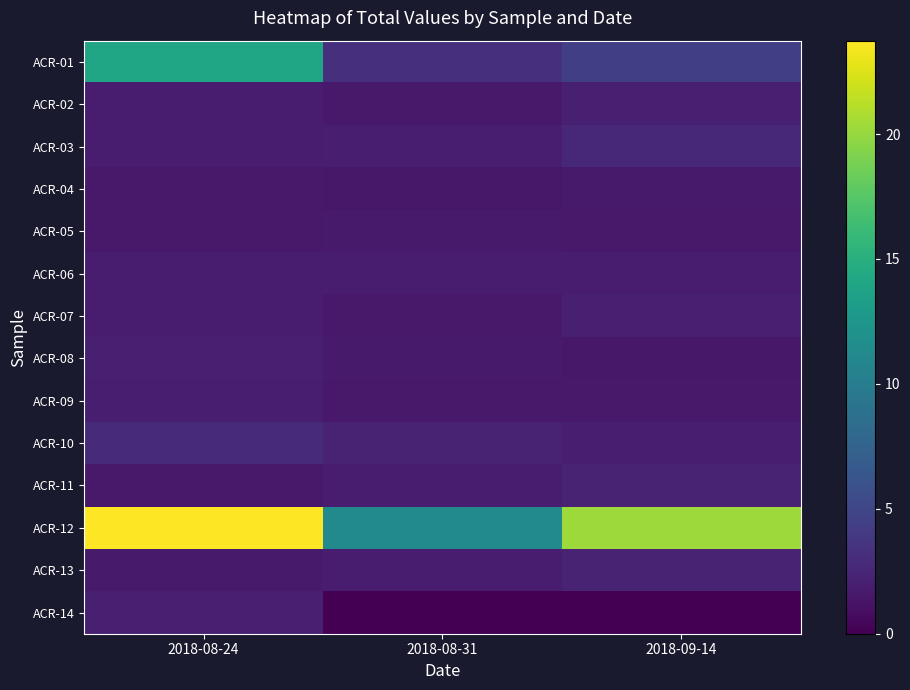

Rank the series at 2018-09-14 from lowest to highest value.

ACR-14, ACR-08, ACR-05, ACR-09, ACR-04, ACR-06, ACR-10, ACR-07, ACR-02, ACR-11, ACR-13, ACR-03, ACR-01, ACR-12